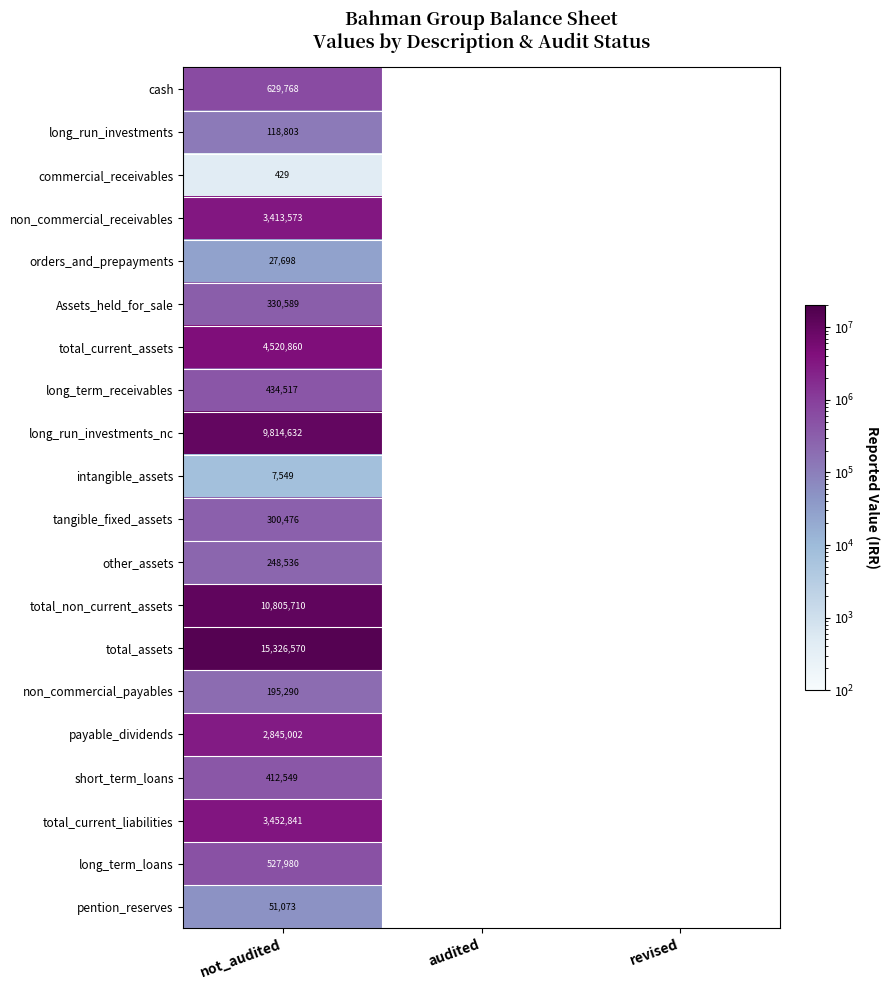

The value of tangible_fixed_assets at not_audited is 479367. True or false?

False